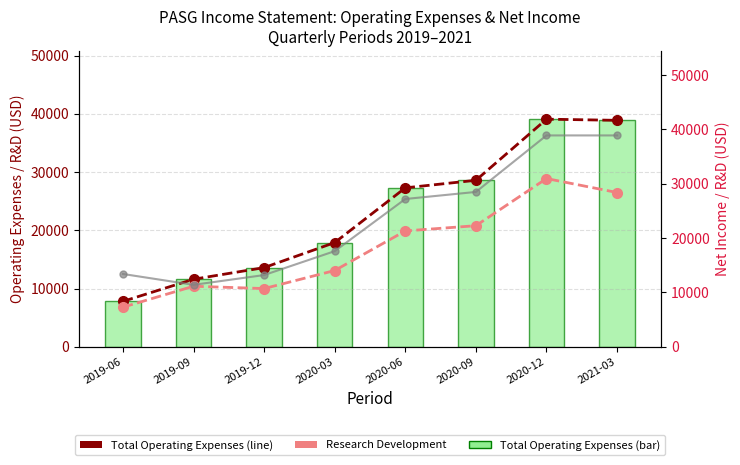

What is the sum of all |Net Income| values?

189100